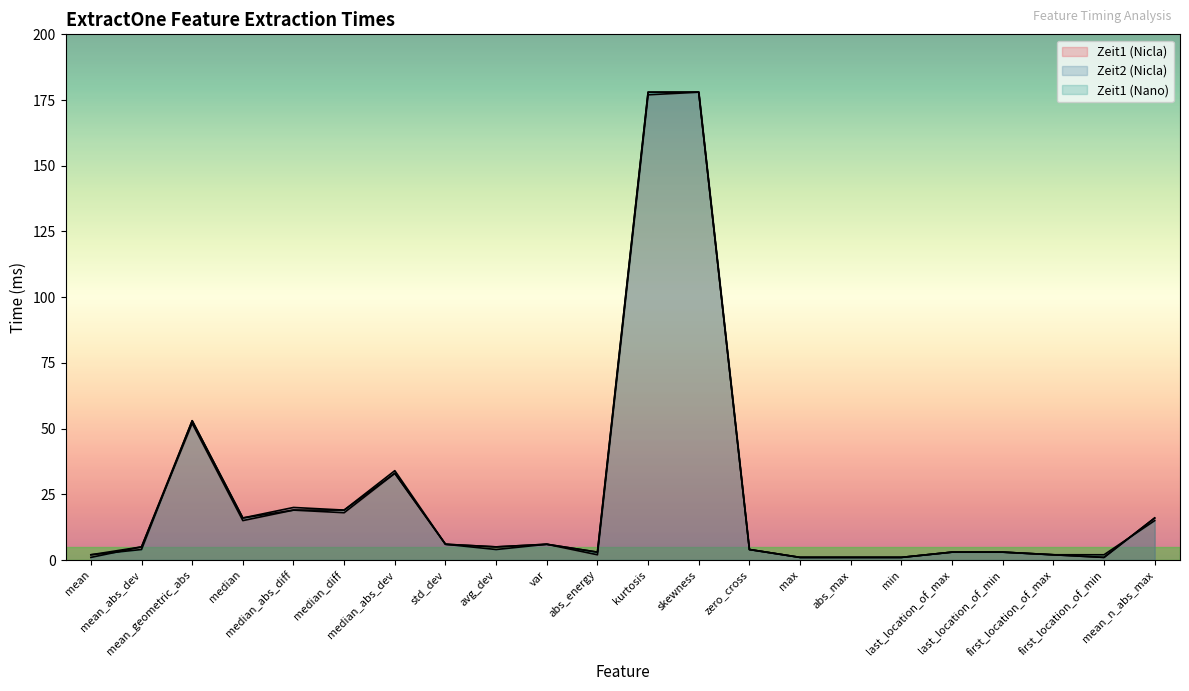

At which label does Zeit2 (Nicla) first exceed 5?

mean_geometric_abs